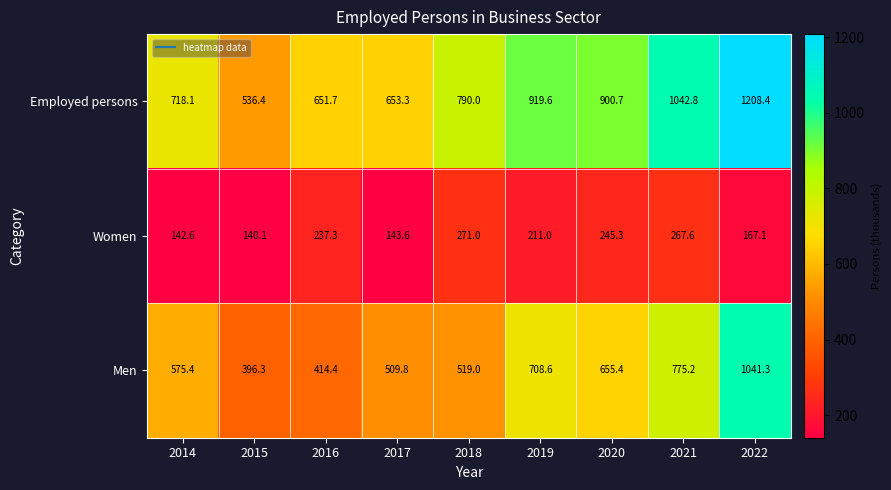

At which label is Men closest to 718?

2019